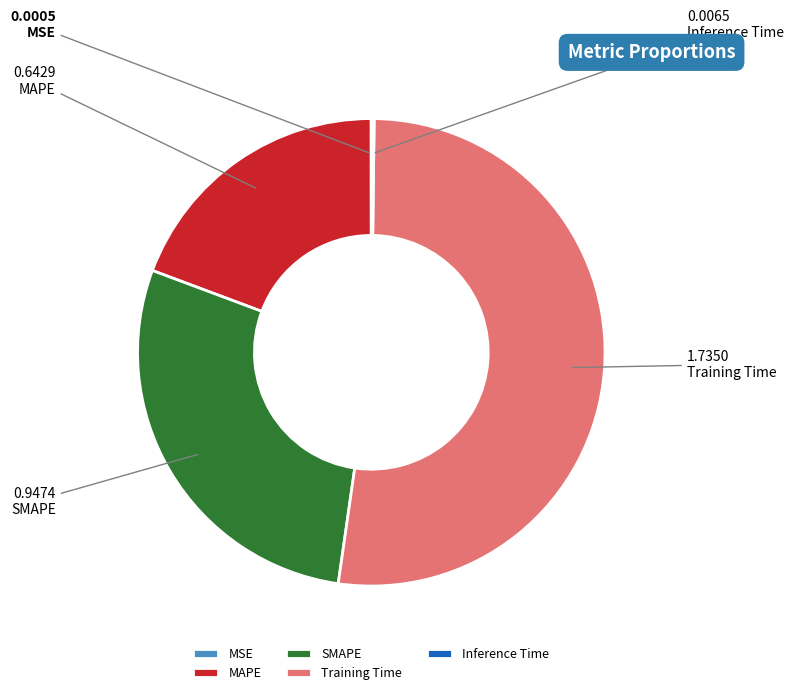

What is the largest slice in the pie chart?

Training Time